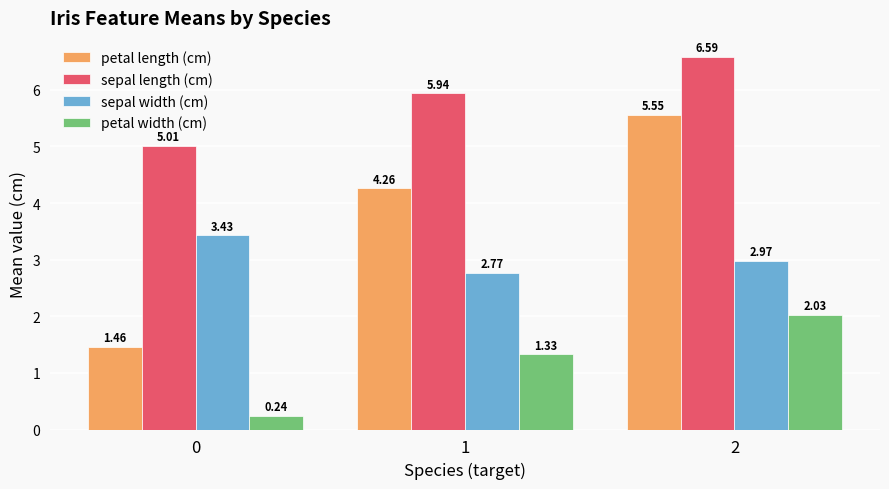

What is the spread (max minus min) of values at 2?

4.6